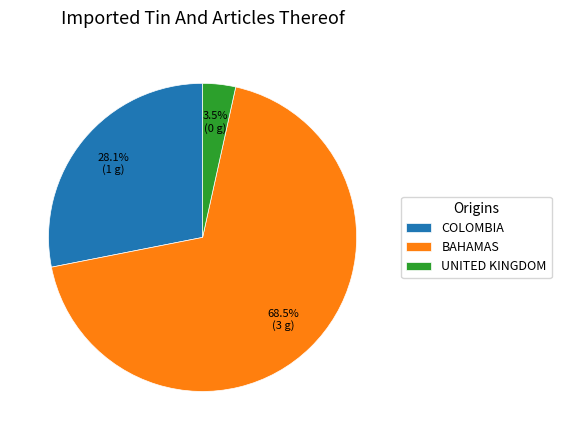

Does any single category account for the majority?

Yes